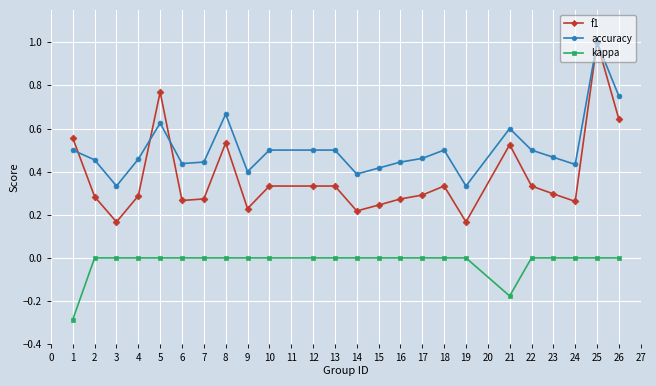

True or false: accuracy has a value of 0.5 at 4.

True